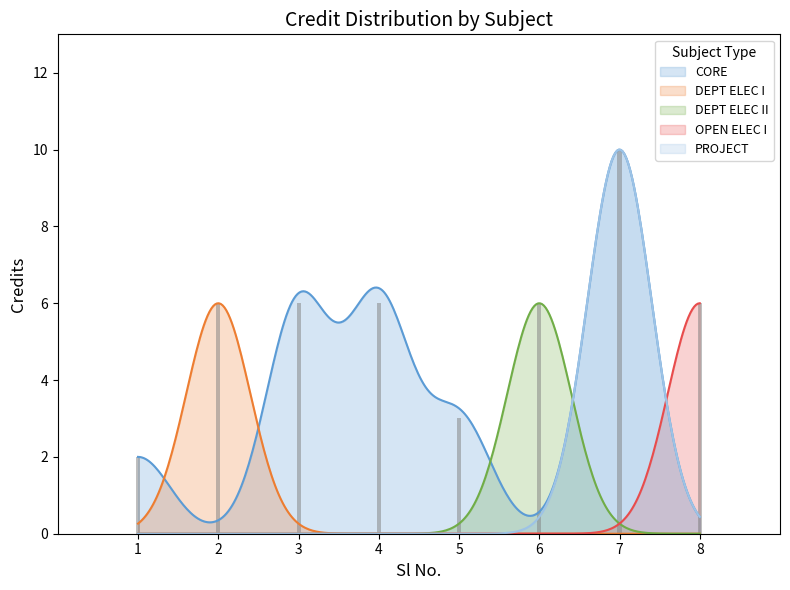

Reading left to right, extract all data points from this chart.

1=2	2=6	3=6	4=6	5=3	6=6	7=10	8=6